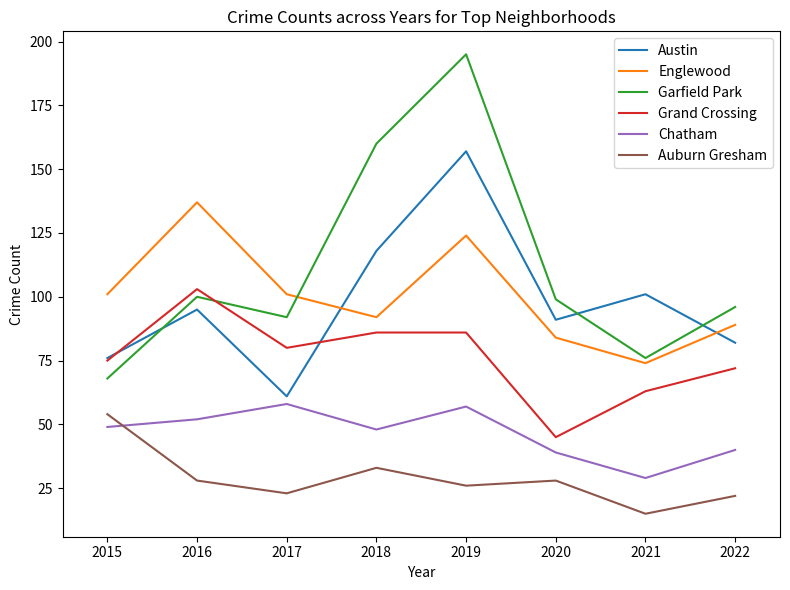

What is the total value across all series at 2015?

423